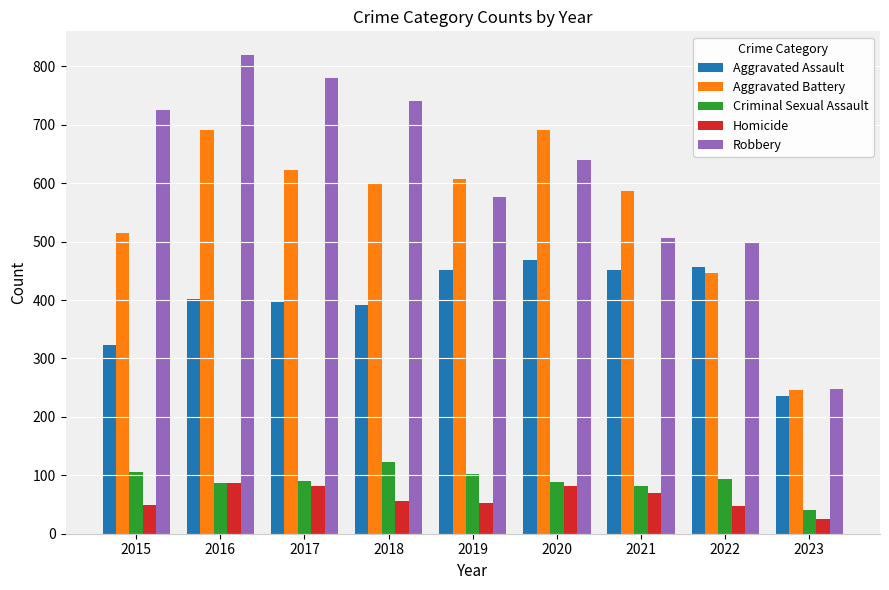

Which series has the largest total across all categories?

Robbery